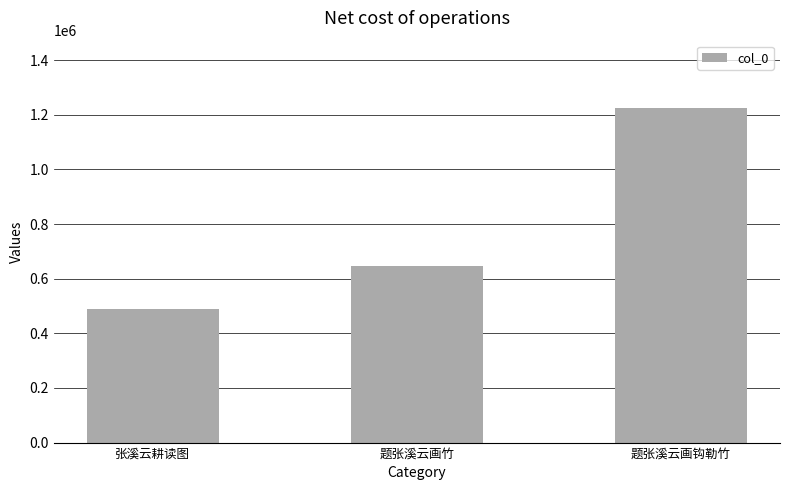

What value does the data have at 题张溪云画竹, to the nearest 100?

647600